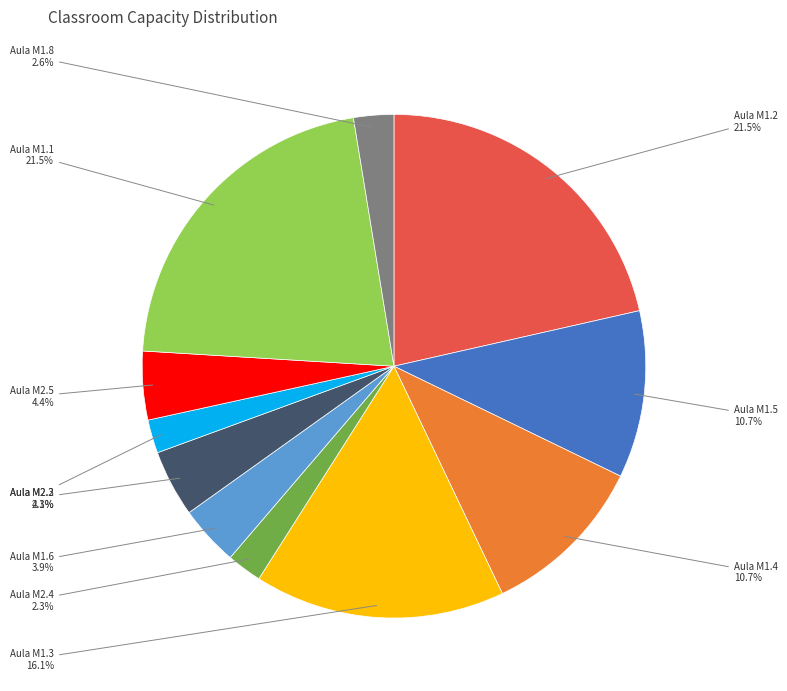

Approximately how many times larger is the value at Aula M1.2 compared to Aula M1.3?

1.3